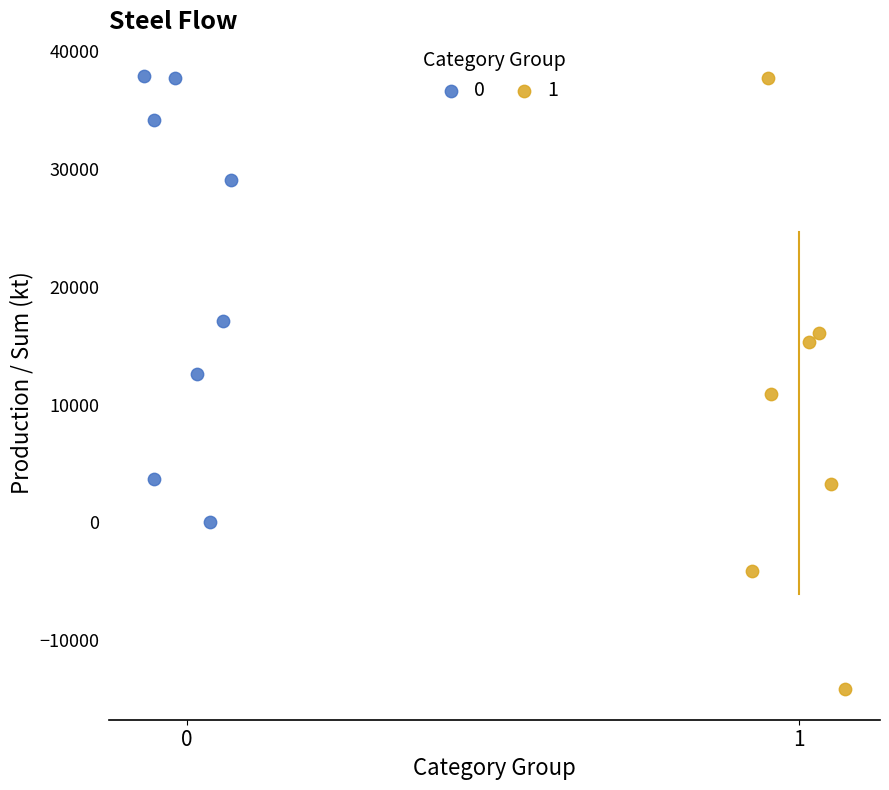

What are all the series names shown in the legend?

0, 1